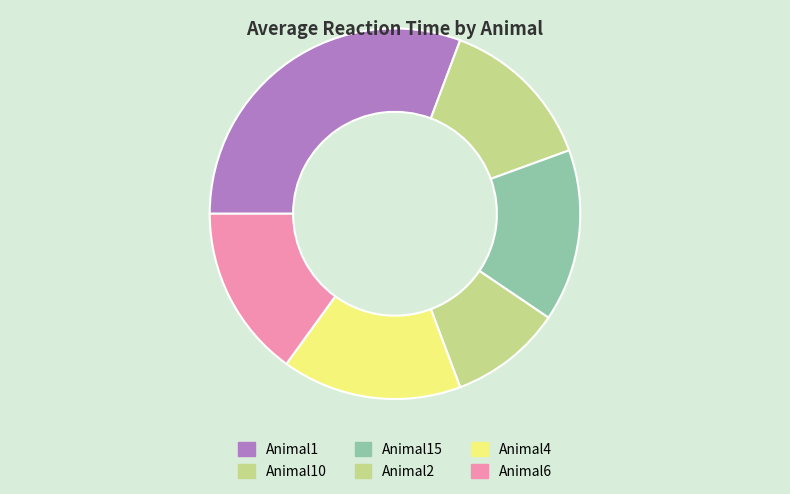

Which has a higher value, Animal15 or Animal2?

Animal15